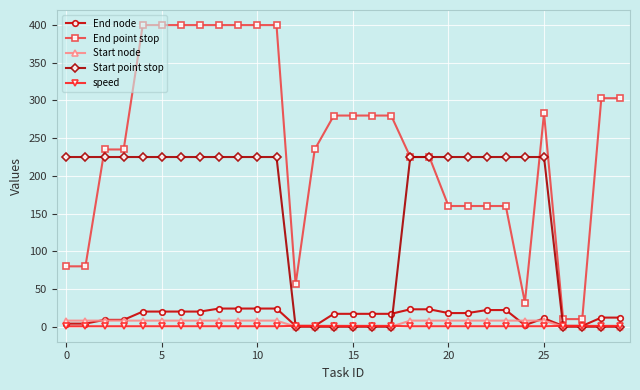

True or false: End node and Start node intersect in this chart.

True